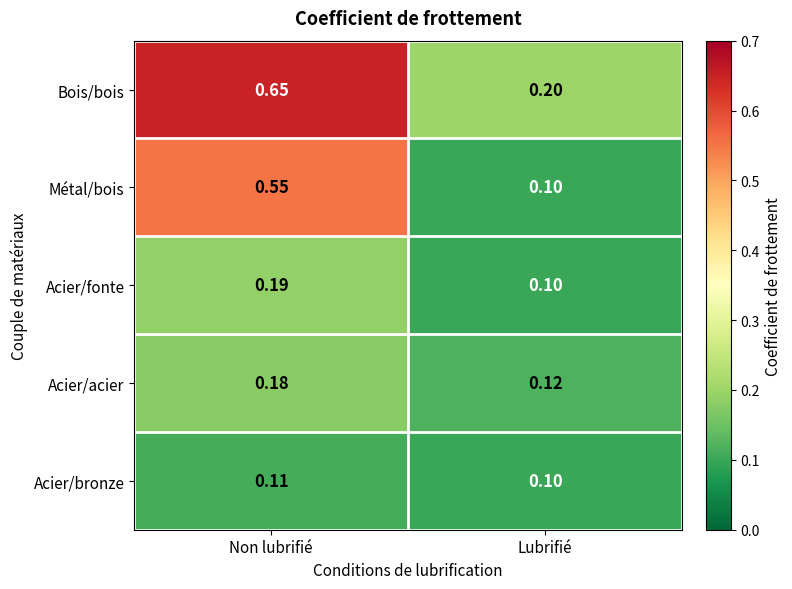

Which series has the largest total across all categories?

Bois/bois